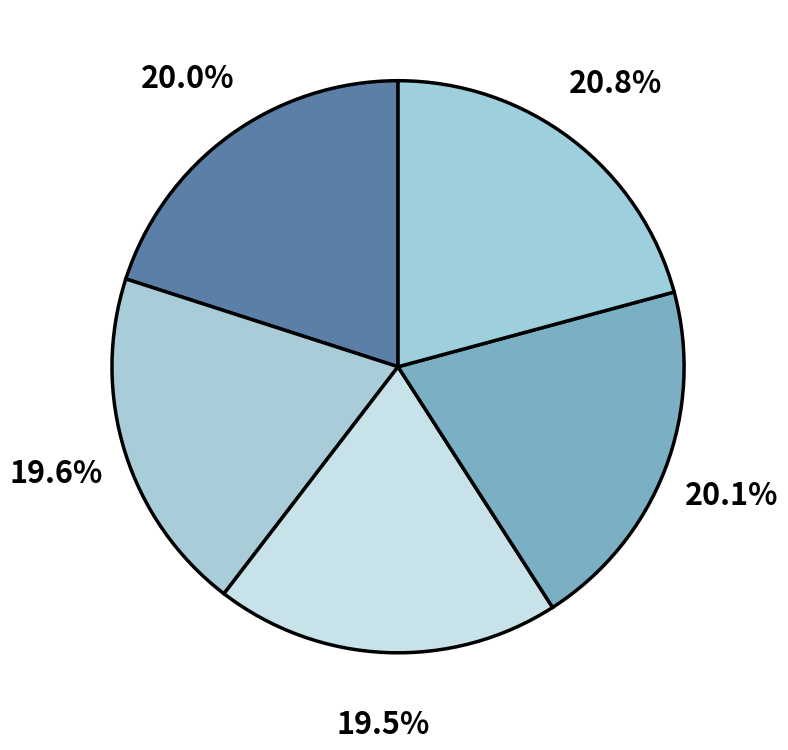

Count the number of slices in the pie.

5